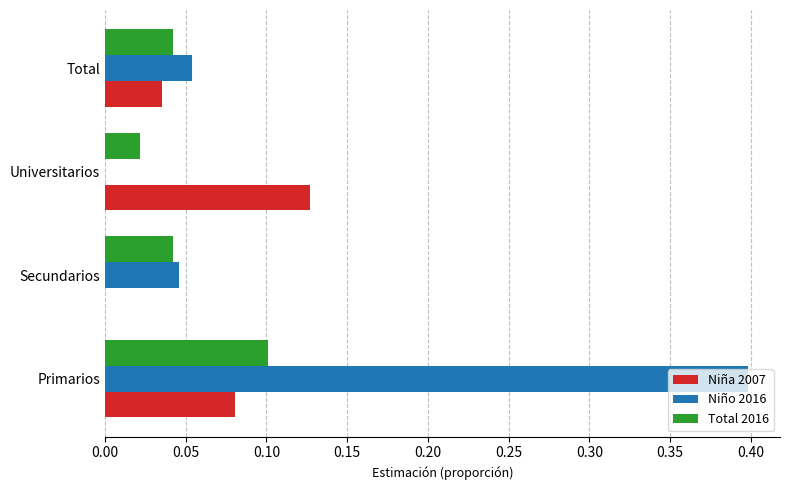

The Niño 2016 series shows 0.2 at Primarios. True or false?

False